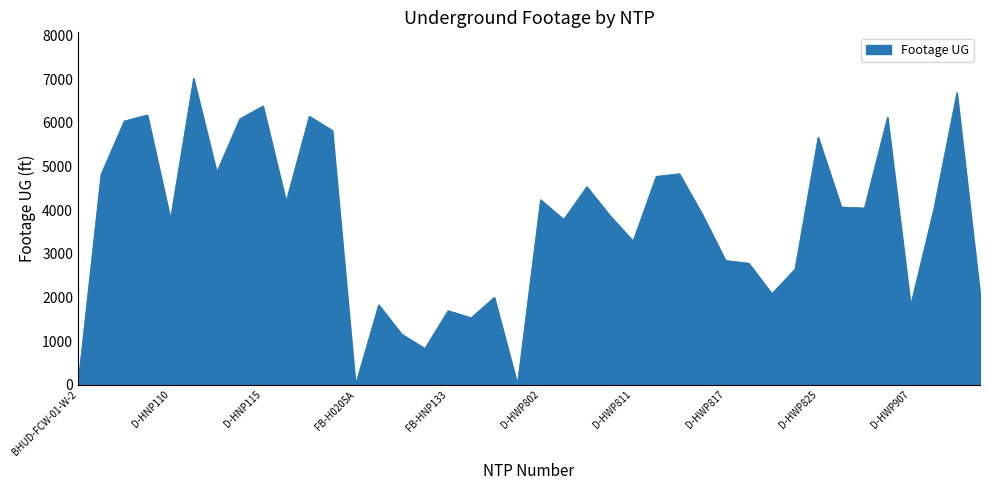

What is the difference between the maximum and minimum values?

7020